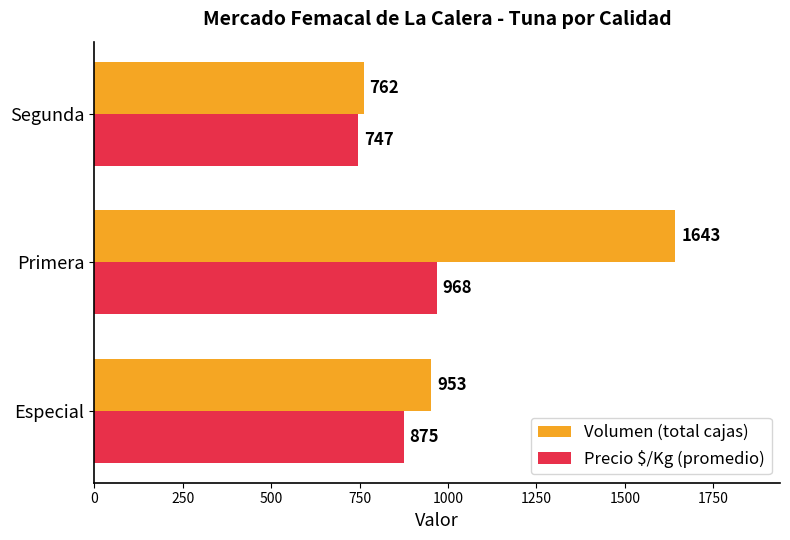

Which category has the lowest value across all series?

Segunda